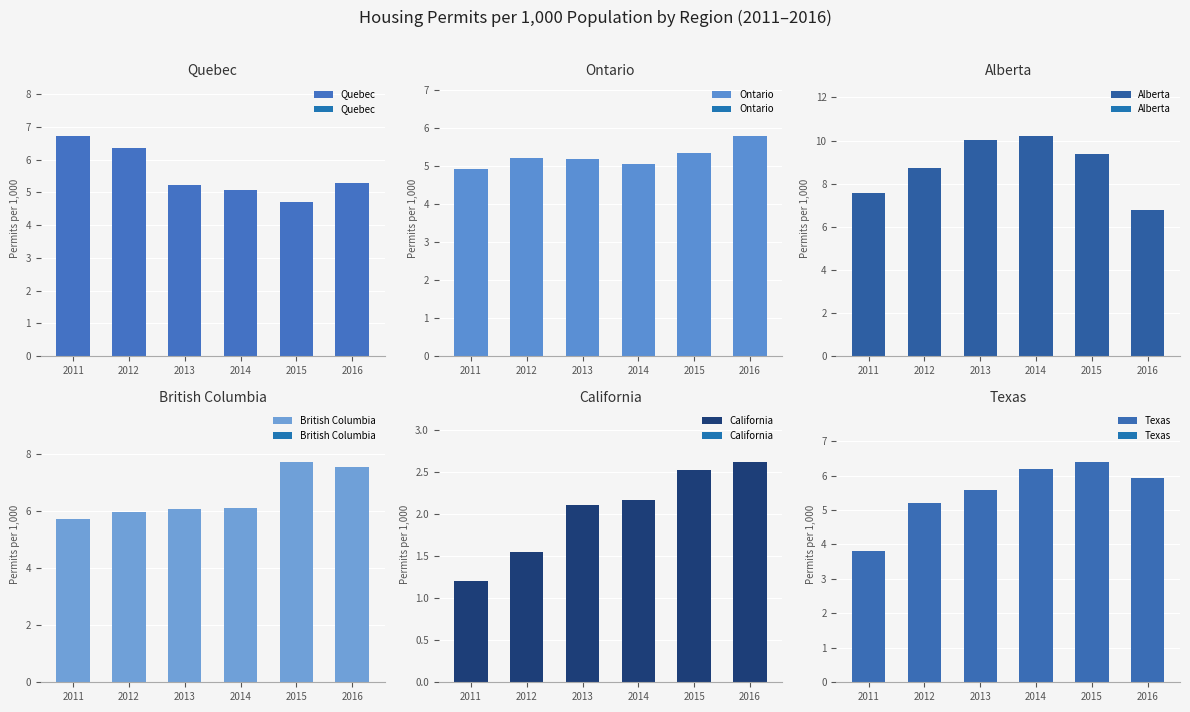

What is the spread (max minus min) of values at 2015?

6.8